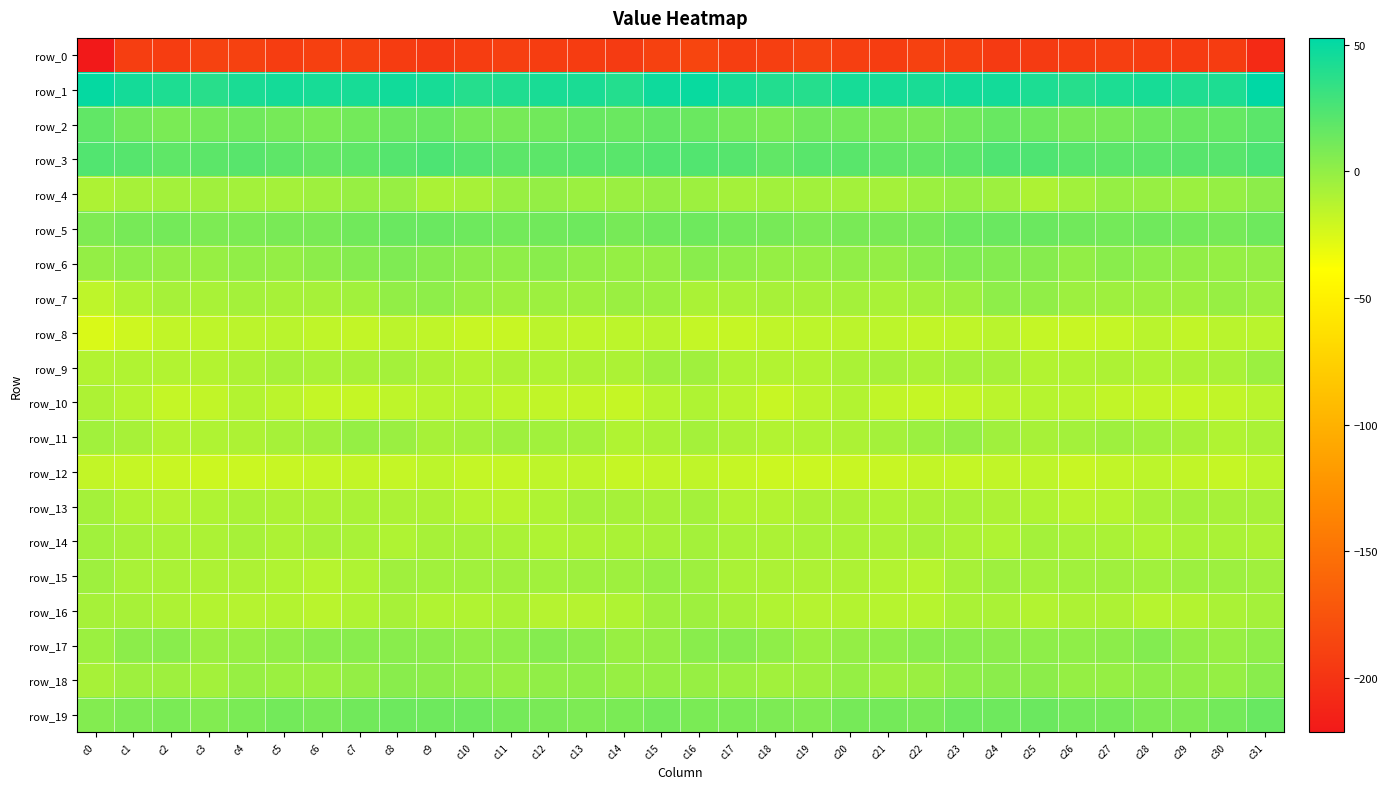

True or false: row_12 has a value of -21.6 at c12.

False